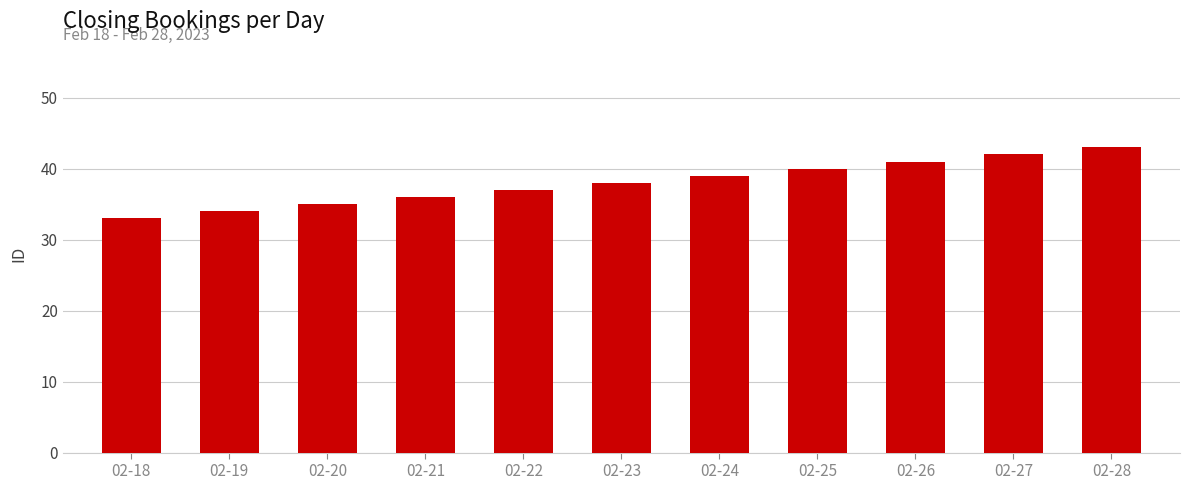

What is the minimum value shown in the chart?

33